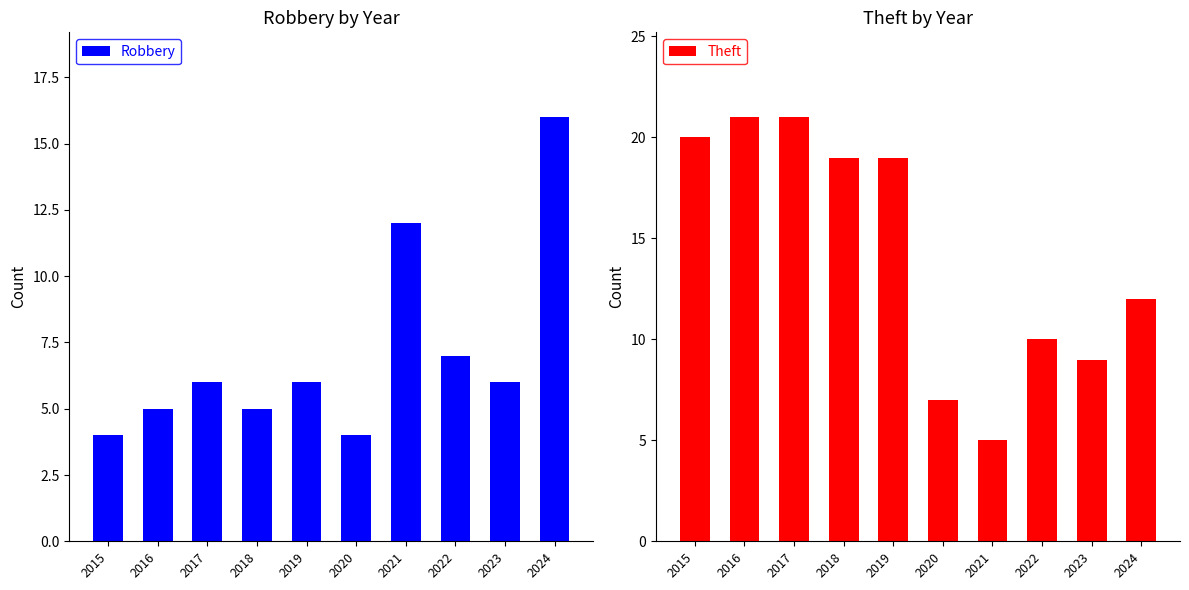

Rank the categories by Robbery value from lowest to highest.

2015, 2020, 2016, 2018, 2017, 2019, 2023, 2022, 2021, 2024